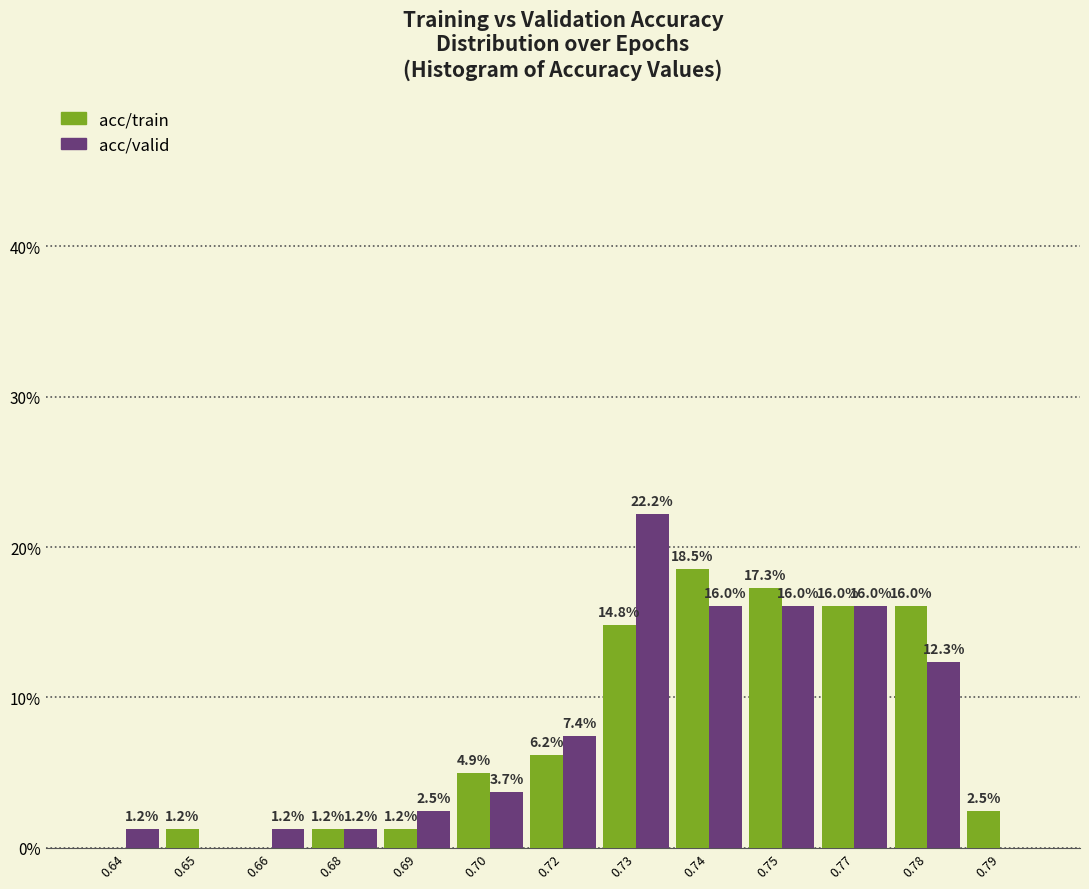

Reading left to right, what are all the values shown in this chart?

acc/train: 0.64=0.0	0.65=1.2	0.66=0.0	0.68=1.2	0.69=1.2	0.70=4.9	0.72=6.2	0.73=14.8	0.74=18.5	0.75=17.3	0.77=16.0	0.78=16.0	0.79=2.5
acc/valid: 0.64=1.2	0.65=0.0	0.66=1.2	0.68=1.2	0.69=2.5	0.70=3.7	0.72=7.4	0.73=22.2	0.74=16.0	0.75=16.0	0.77=16.0	0.78=12.3	0.79=0.0